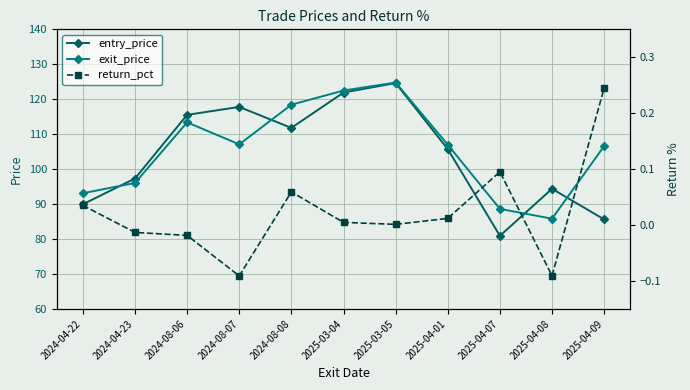

Reading left to right, what are all the values shown in this chart?

entry_price: 2024-04-22=89.9	2024-04-23=97.3	2024-08-06=115.5	2024-08-07=117.8	2024-08-08=111.8	2025-03-04=121.9	2025-03-05=124.6	2025-04-01=105.7	2025-04-07=80.9	2025-04-08=94.4	2025-04-09=85.6
exit_price: 2024-04-22=93.1	2024-04-23=96.0	2024-08-06=113.4	2024-08-07=107.1	2024-08-08=118.4	2025-03-04=122.5	2025-03-05=124.8	2025-04-01=107.0	2025-04-07=88.6	2025-04-08=85.8	2025-04-09=106.6
return_pct: 2024-04-22=0.0	2024-04-23=-0.0	2024-08-06=-0.0	2024-08-07=-0.1	2024-08-08=0.1	2025-03-04=0.0	2025-03-05=0.0	2025-04-01=0.0	2025-04-07=0.1	2025-04-08=-0.1	2025-04-09=0.2